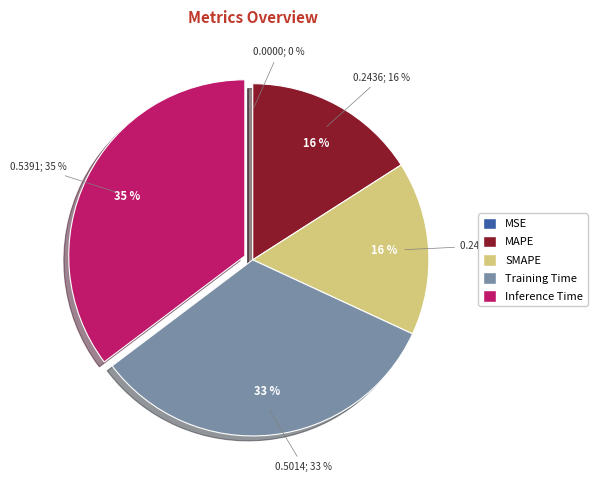

Combined, what portion of the pie is SMAPE and MSE?

16.0%